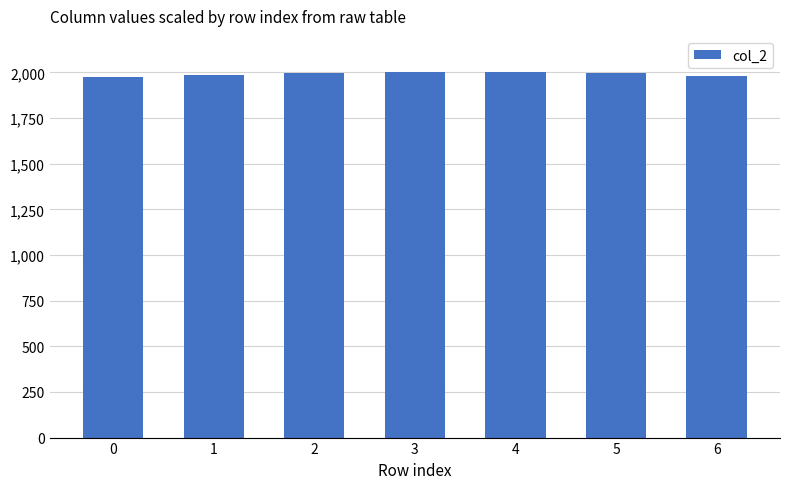

What is the value of the 2nd bar from the left?

1987.7